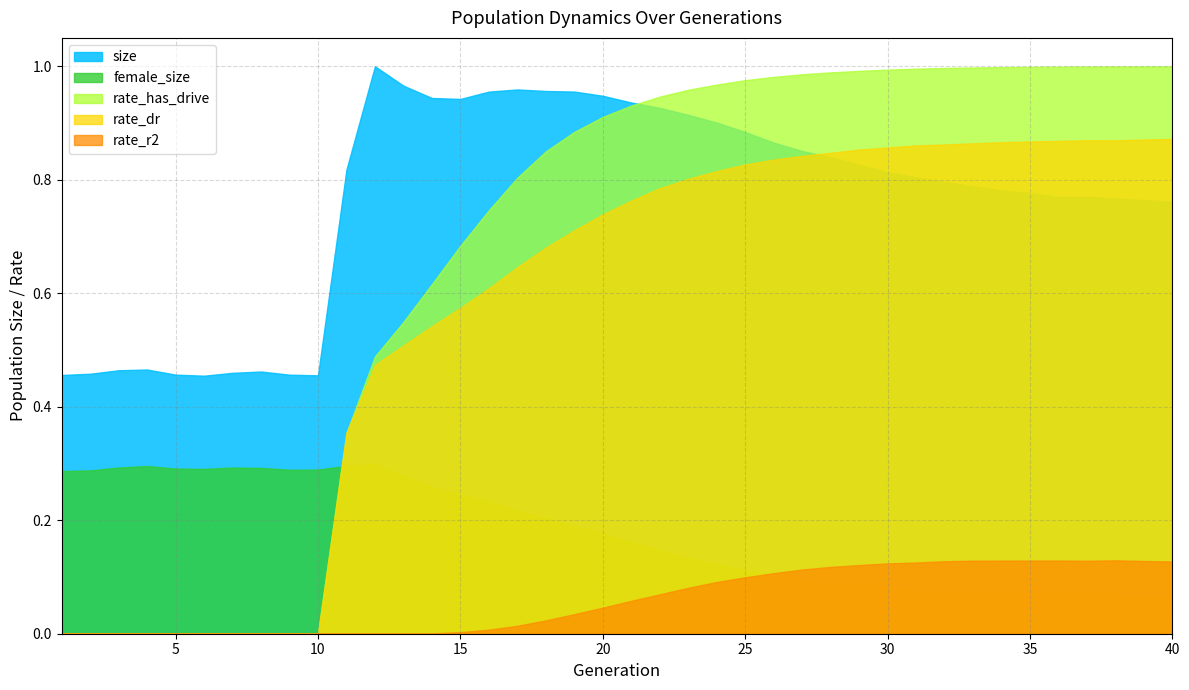

True or false: rate_r2 has a value of -0.1 at 1.

False